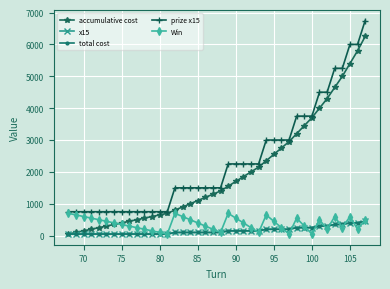

Does the chart have visible grid lines?

Yes